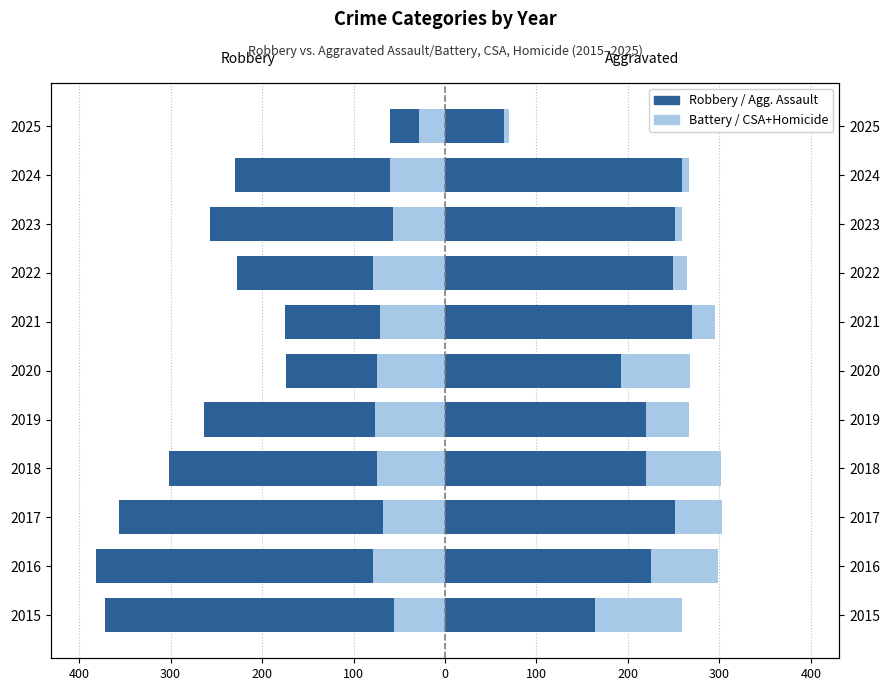

What is the value of the CSA + Homicide (left) bar at the 9th from the left?

-56